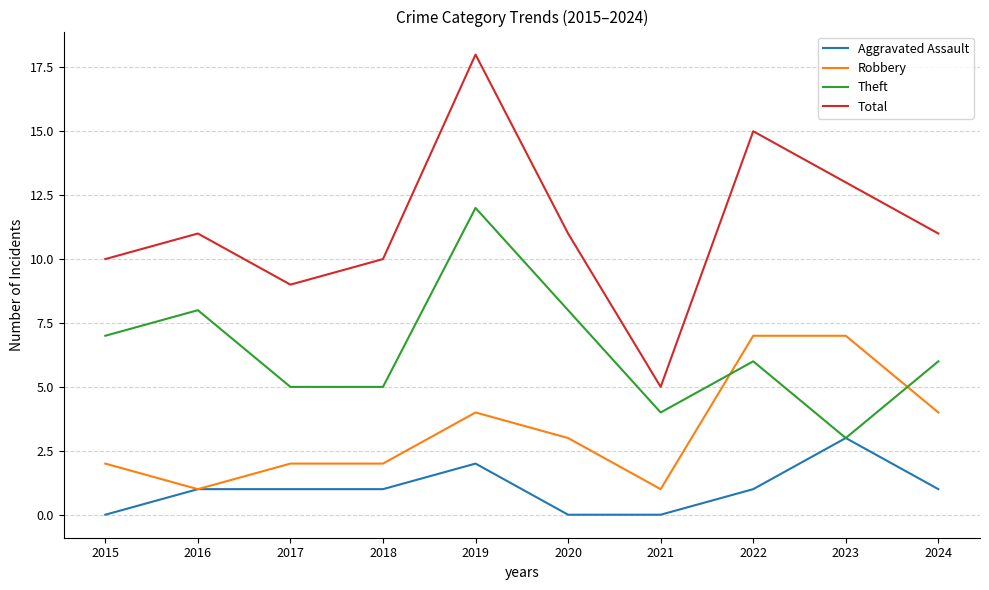

What are all the series names shown in the legend?

Aggravated Assault, Robbery, Theft, Total